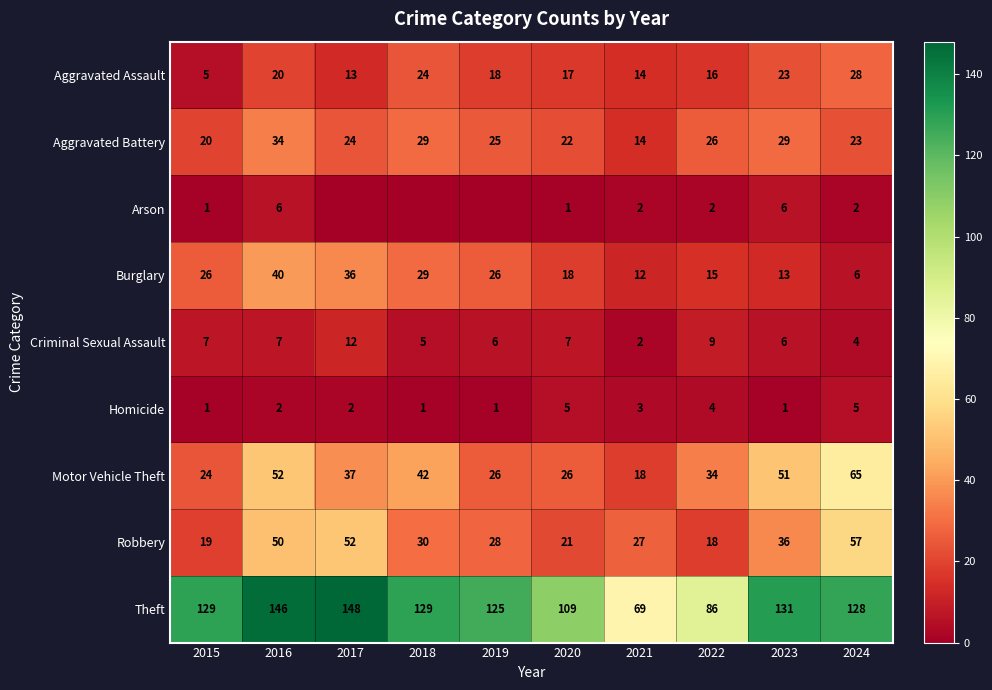

True or false: Aggravated Battery has a value of 20 at 2015.

True